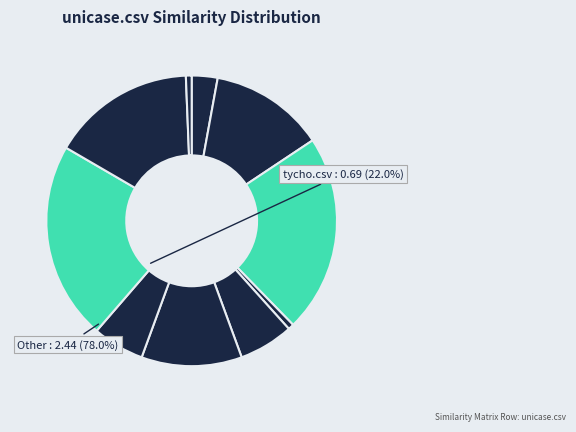

How many segments does this pie chart have?

10